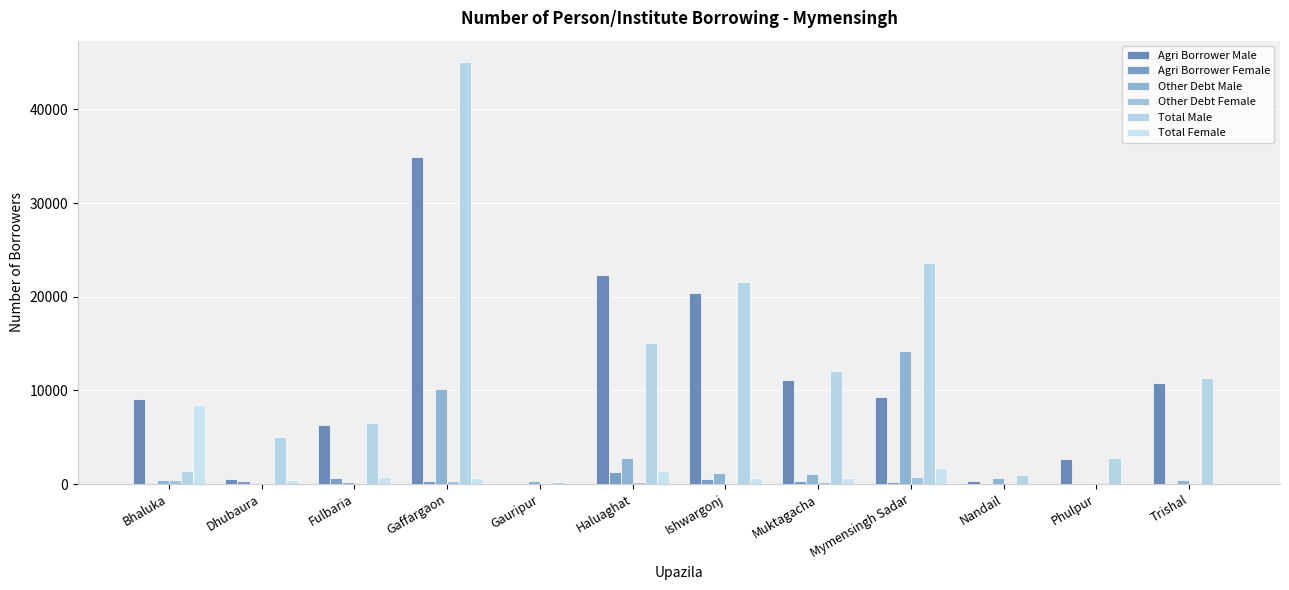

Is it true that Total Male equals 11328 at Trishal?

True